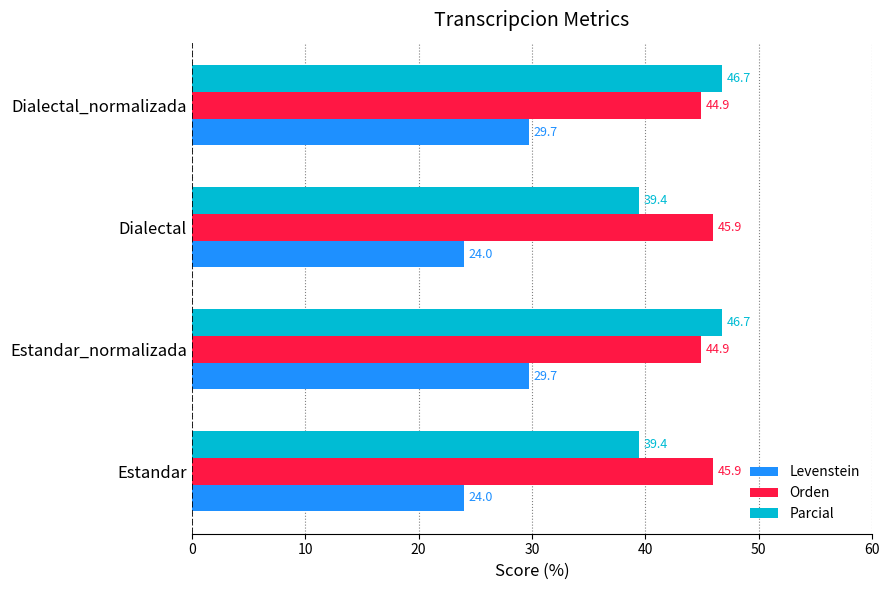

What is the sum of the Levenstein values at Dialectal_normalizada and Dialectal?

53.7